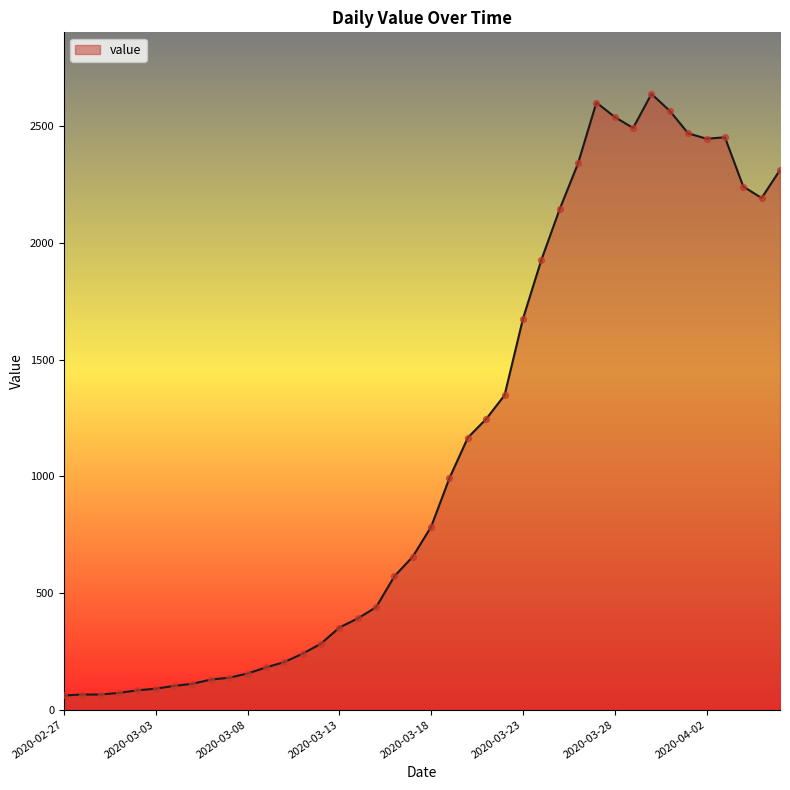

What is the difference between the maximum and minimum values?

2578